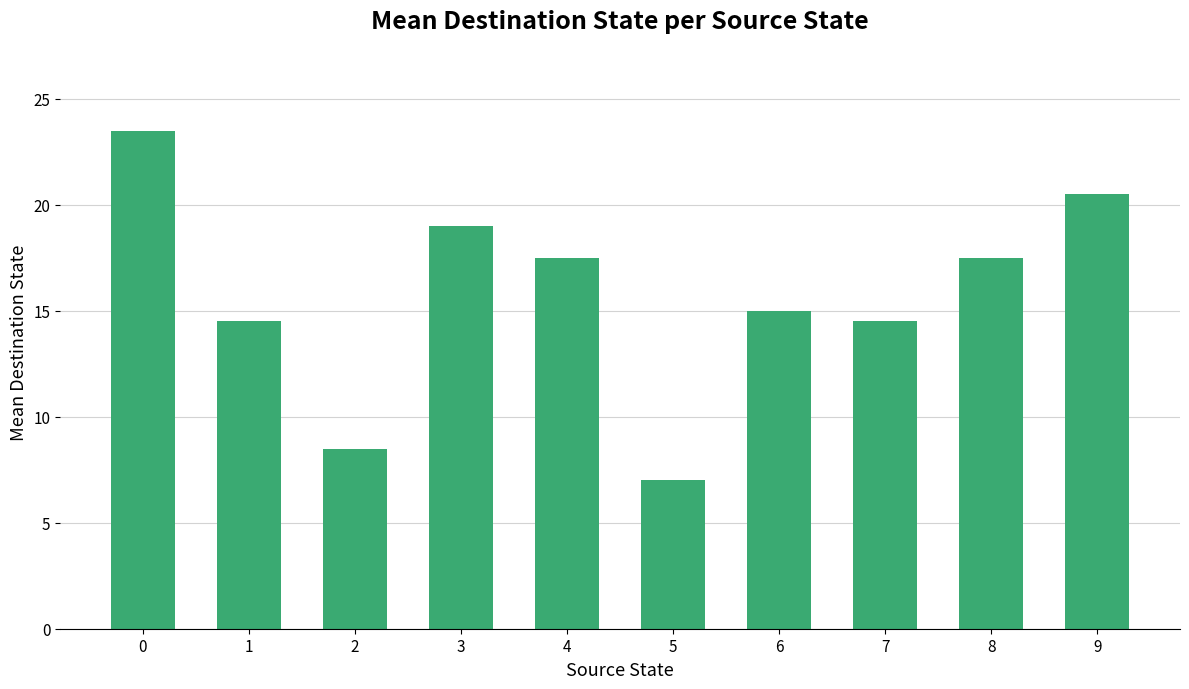

What is the difference between the maximum and minimum values?

16.5